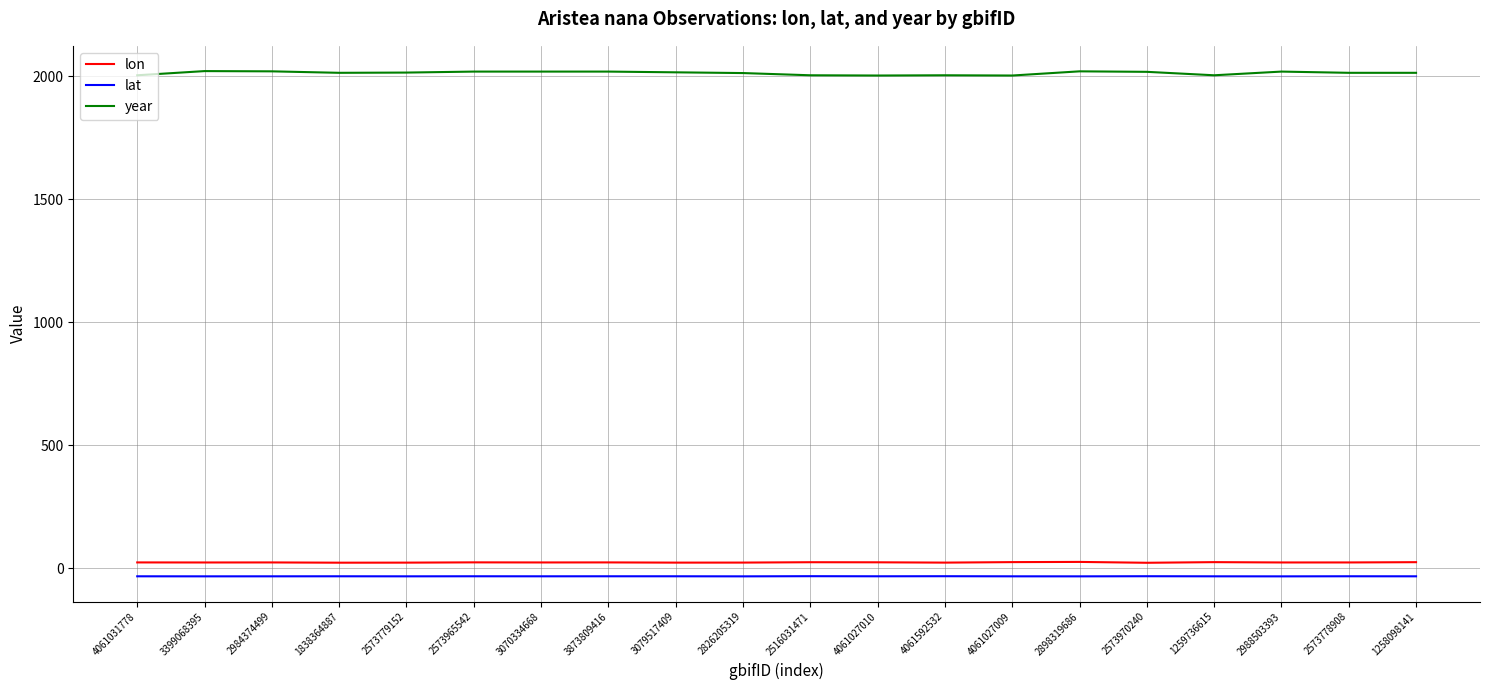

What is the minimum value for year?

2003.0